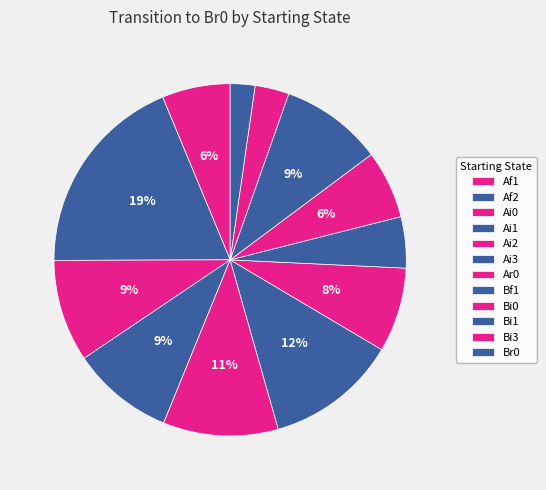

To the nearest percent, what is the combined percentage of Ai2 and Bf1?

15%